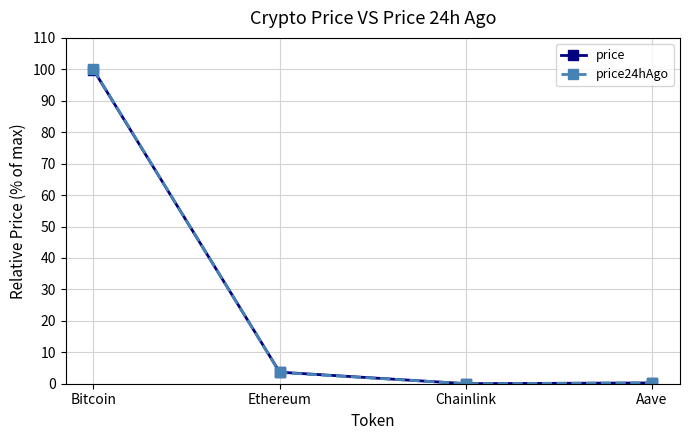

How many data points in price24hAgo are less than 3?

2